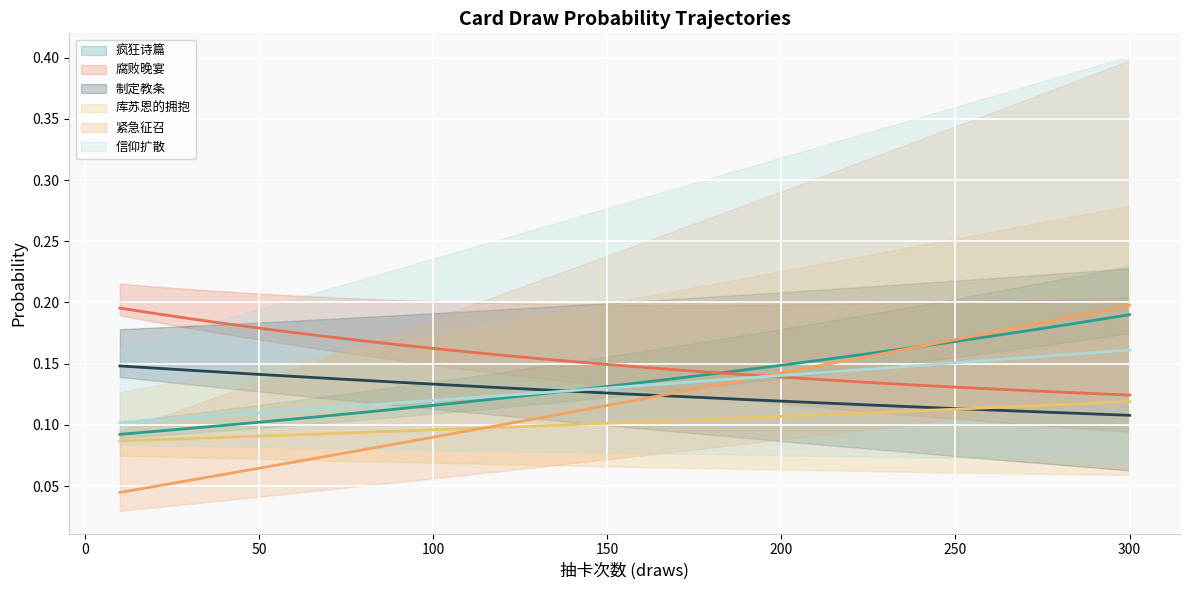

The 信仰扩散 (mean) series shows 0.2 at 25. True or false?

False